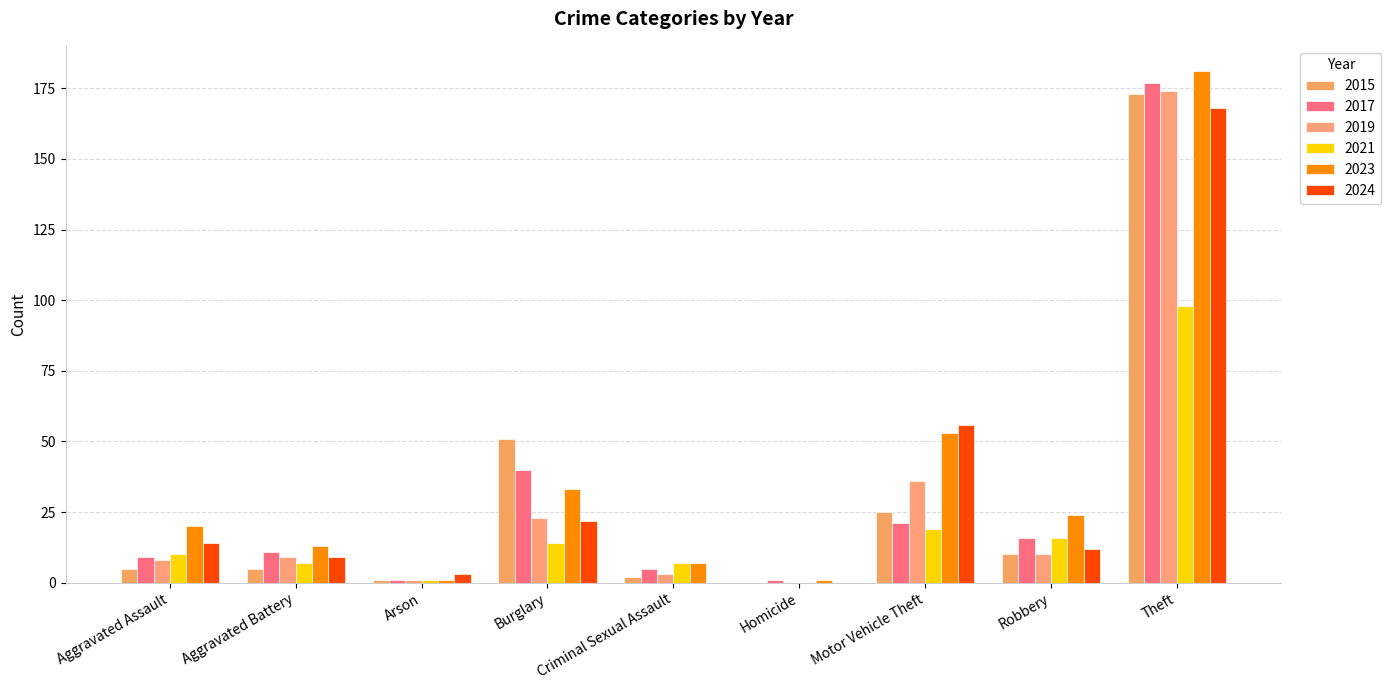

What are all the series names shown in the legend?

2015, 2017, 2019, 2021, 2023, 2024